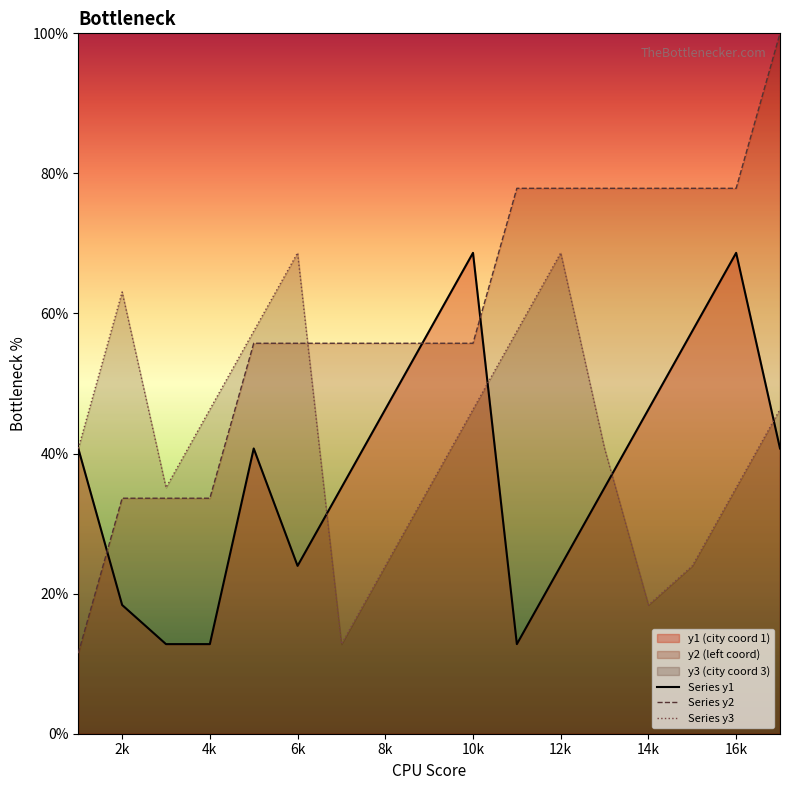

What is the sum of all Series y1 values?

642.1